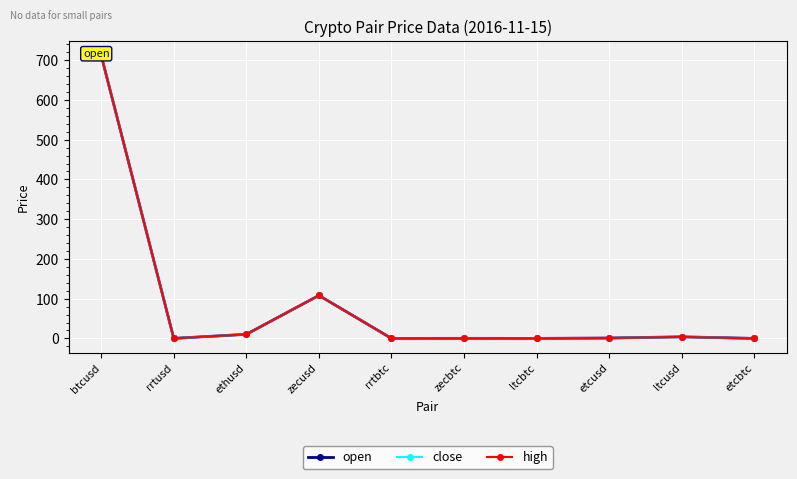

True or false: close and high cross at least once.

False